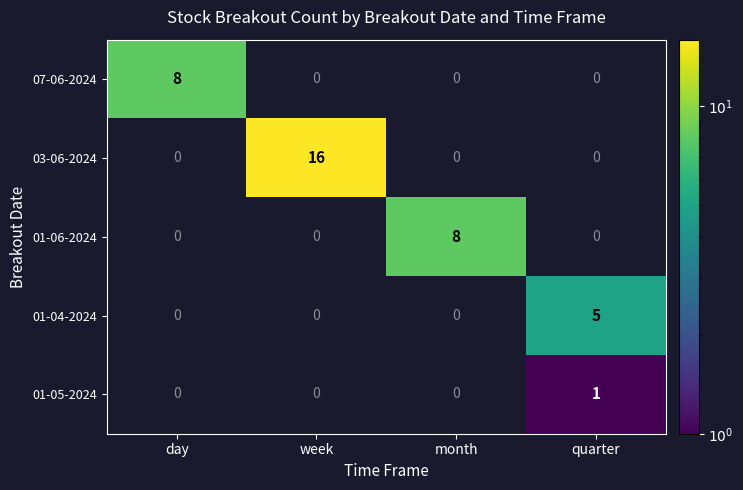

What is the spread (max minus min) of values at month?

8